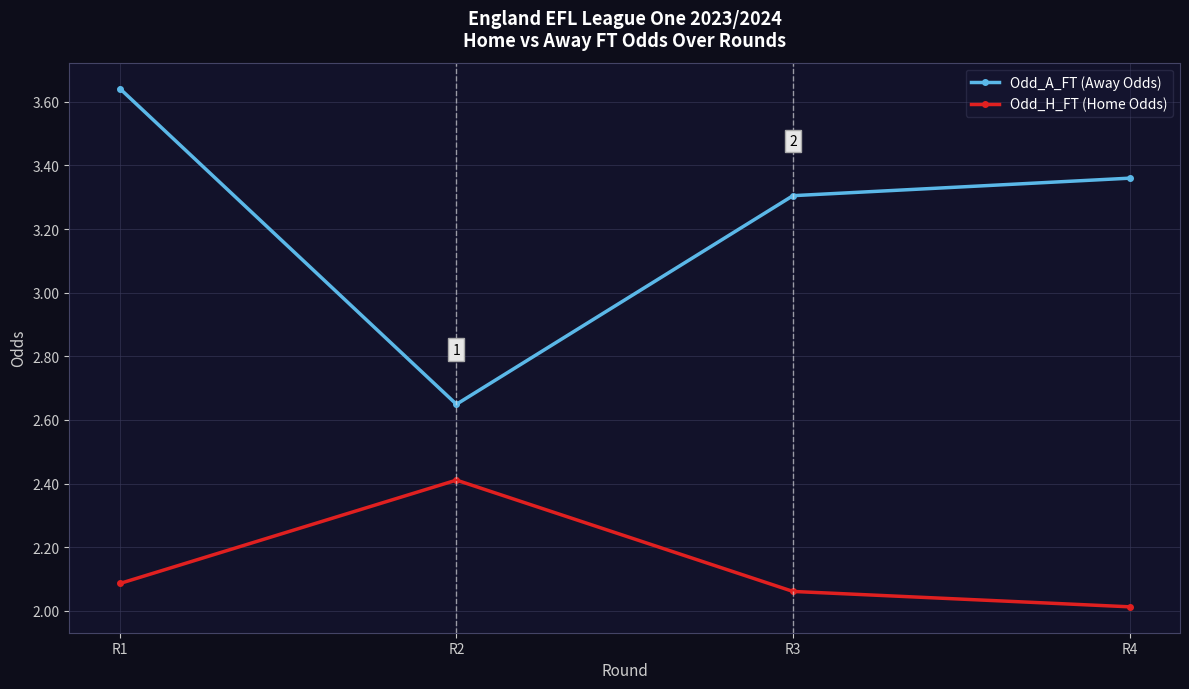

What are all the series names shown in the legend?

Odd_A_FT (Away Odds), Odd_H_FT (Home Odds)